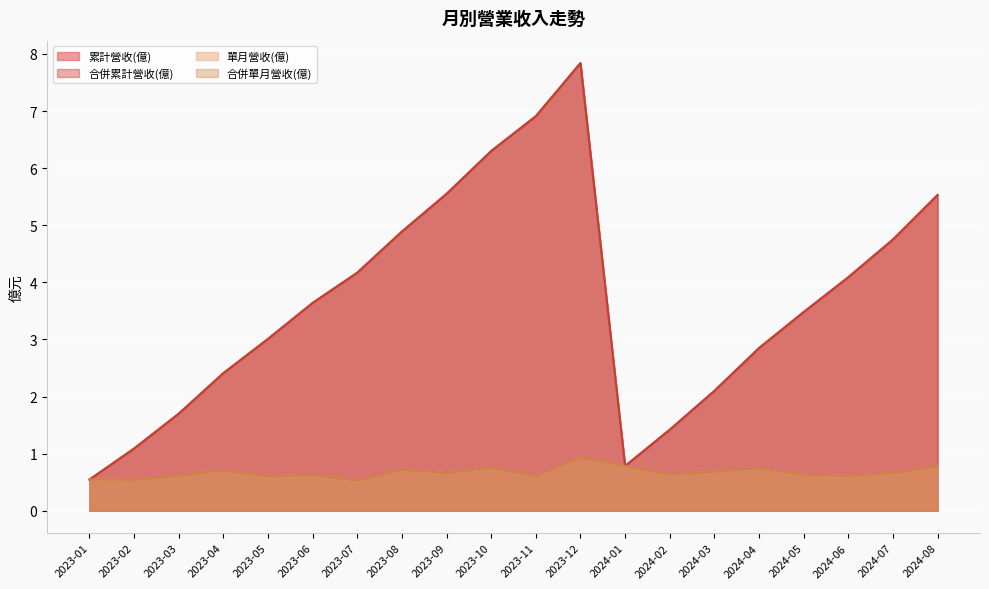

Does the chart display data point markers on the line(s)?

No